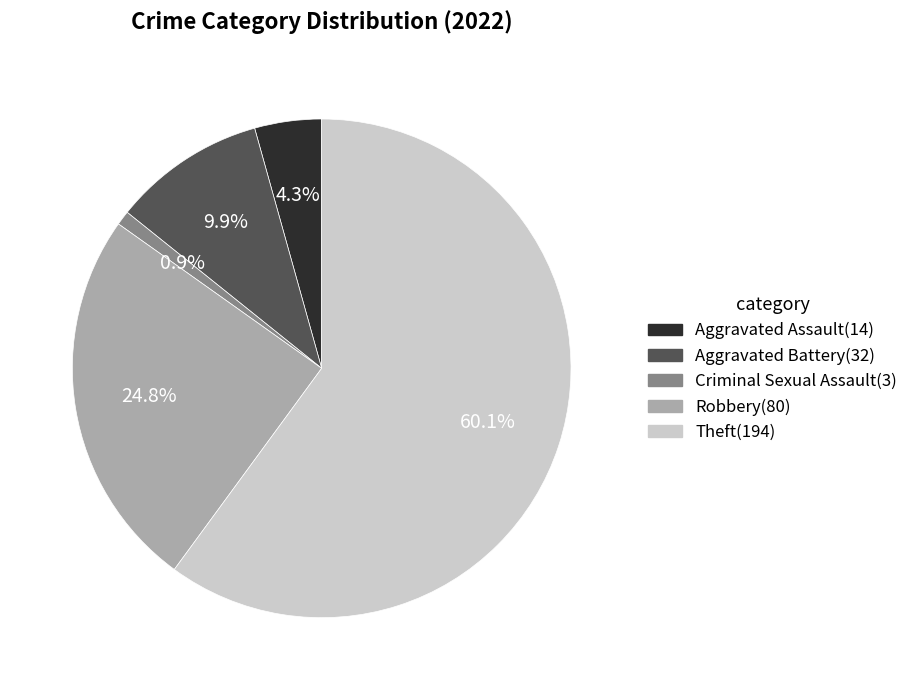

True or false: Criminal Sexual Assault accounts for 1% of the total.

True